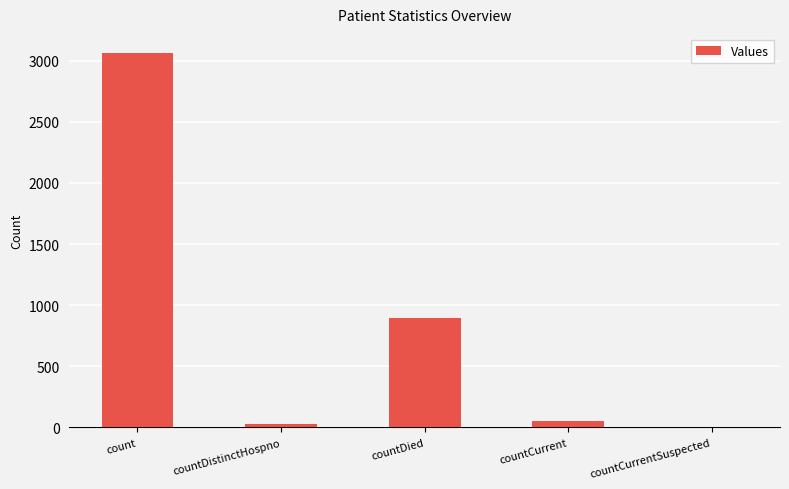

Reading left to right, list all the values displayed in this chart.

count=3066	countDistinctHospno=28	countDied=892	countCurrent=50	countCurrentSuspected=0